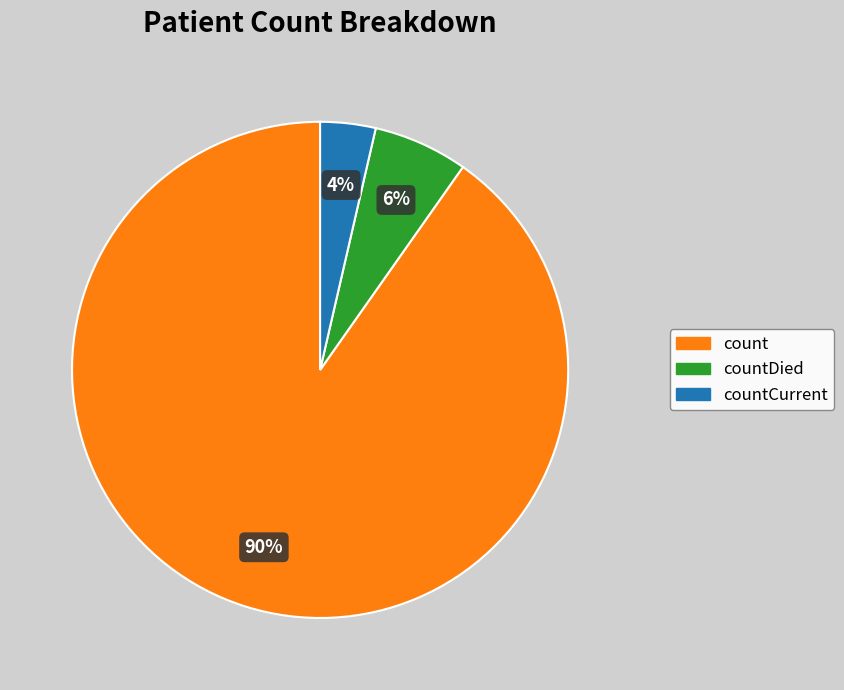

Approximately how many times larger is the value at countDied compared to count?

0.1